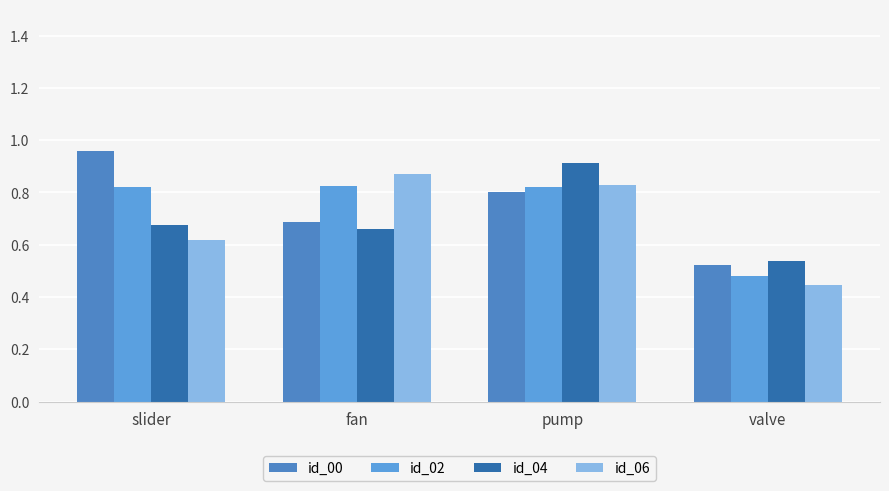

Reading right to left, transcribe all the data shown in this chart.

id_00: 0.5	0.8	0.7	1.0
id_02: 0.5	0.8	0.8	0.8
id_04: 0.5	0.9	0.7	0.7
id_06: 0.4	0.8	0.9	0.6